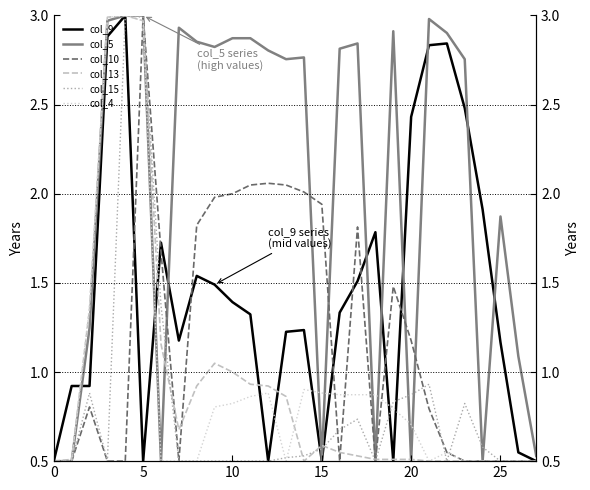

What is the difference between the highest and lowest values at 13?

2.3